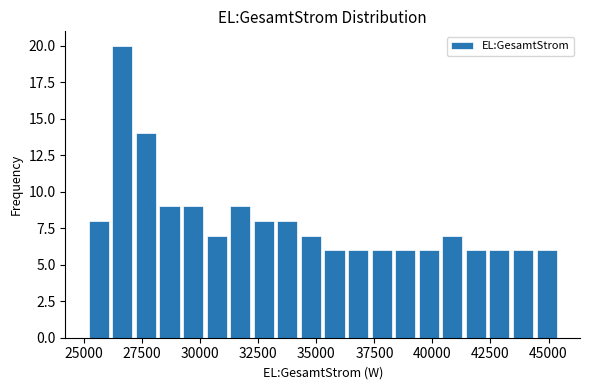

Read against the x-axis, roughly where is the centre of the tallest bar?

26500